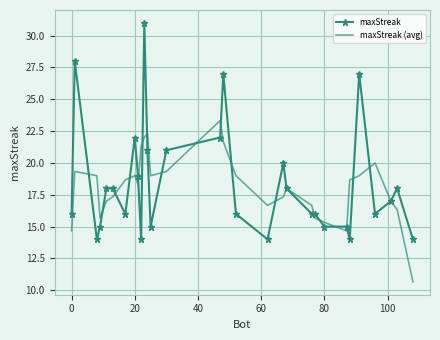

List the series in order of their peak value, highest first.

maxStreak, maxStreak (avg)